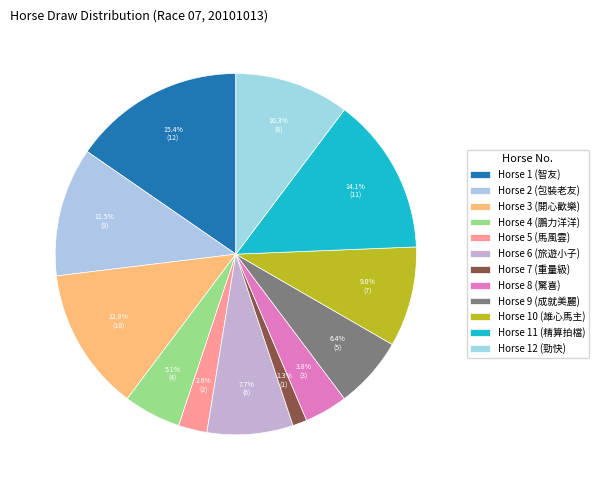

How many segments does this pie chart have?

12